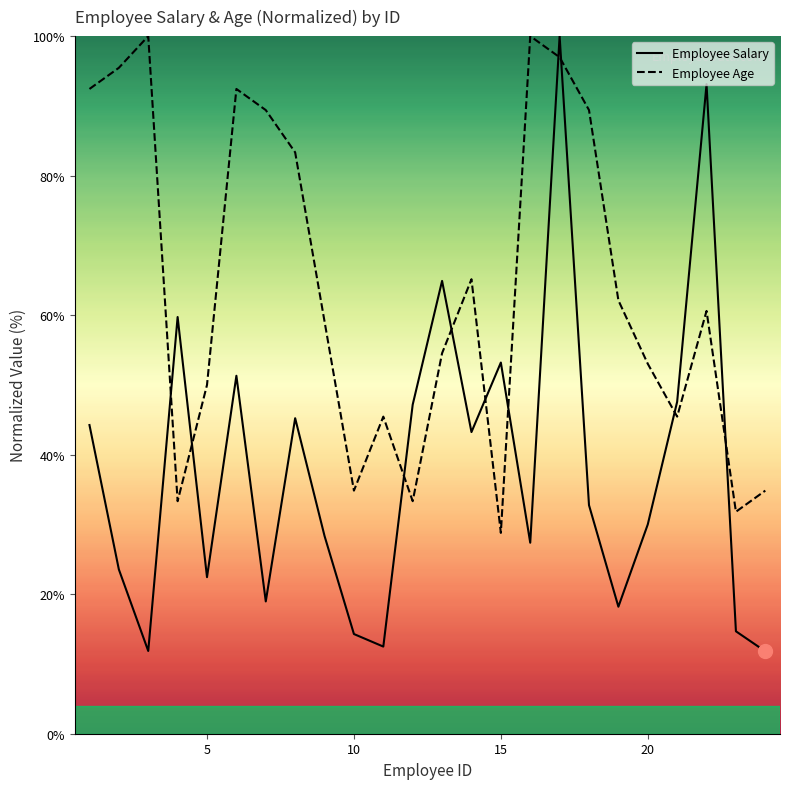

True or false: Employee Salary and Employee Age cross at least once.

True